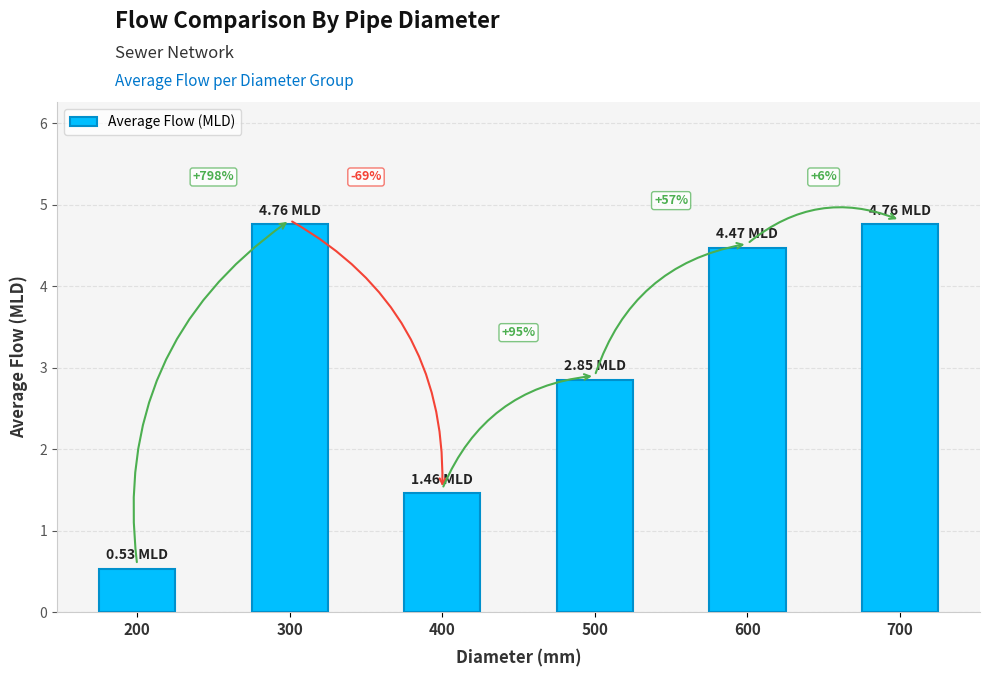

How many bars are there in total?

6